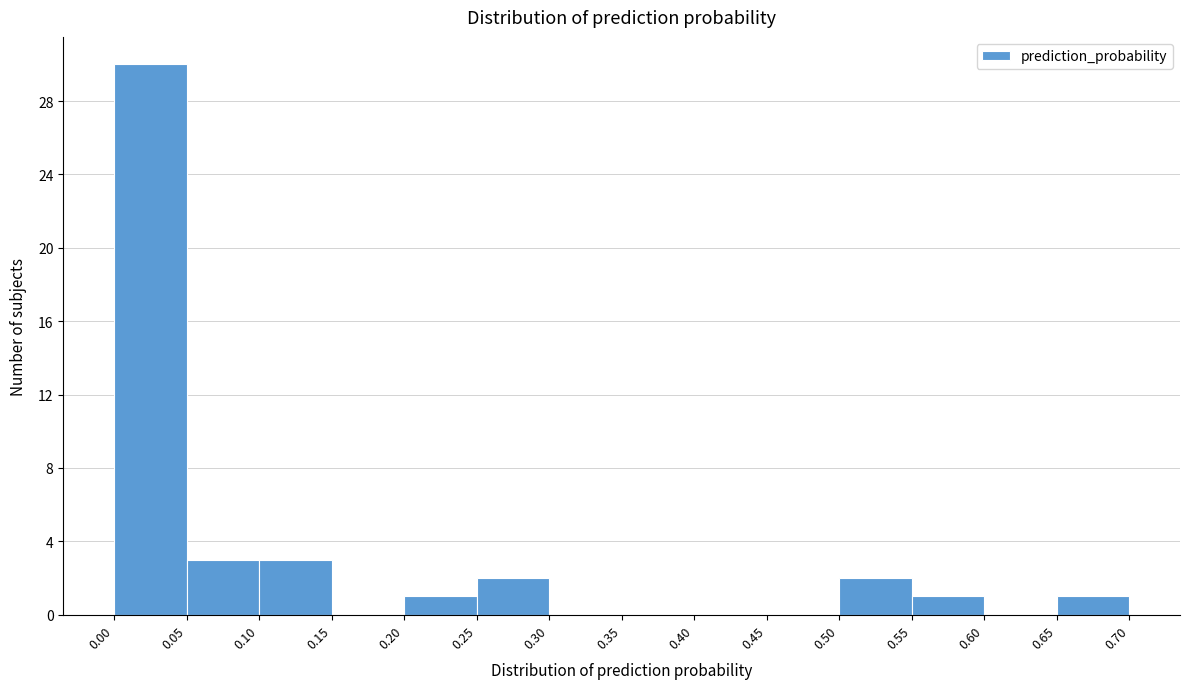

Over which range of the x-axis is the bar tallest?

0.00 to 0.05